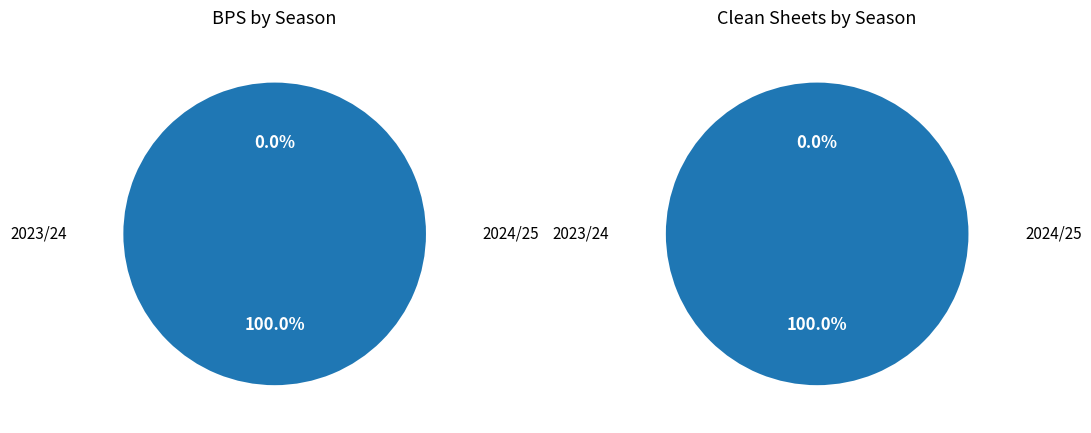

Which slice represents more than half of the pie?

2023/24